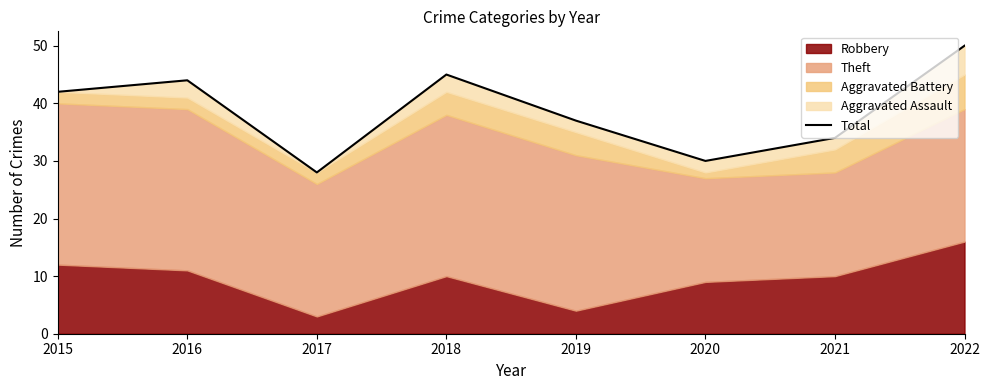

What is the sum of all values?

310